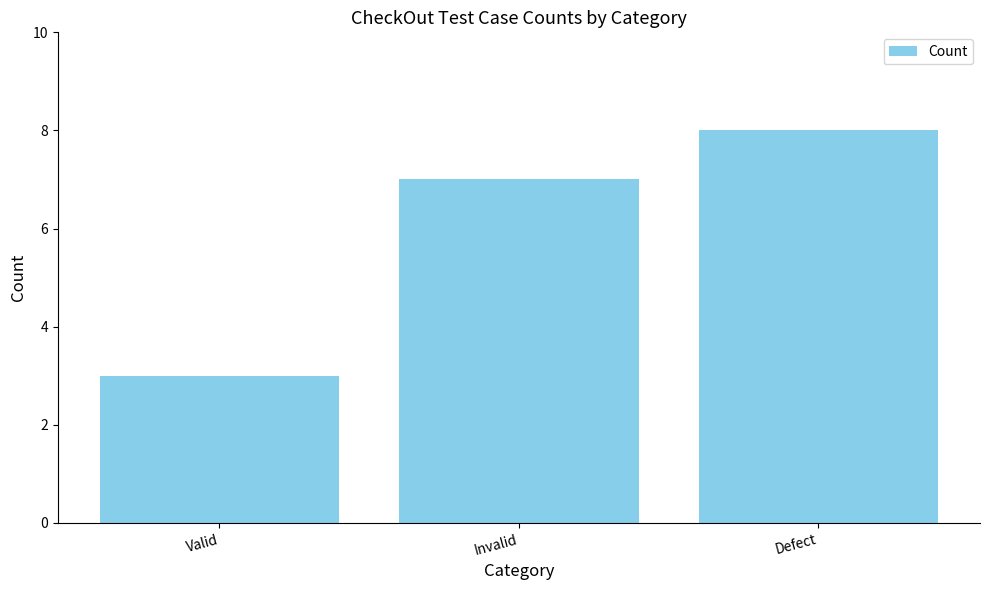

What is the smallest value displayed?

3